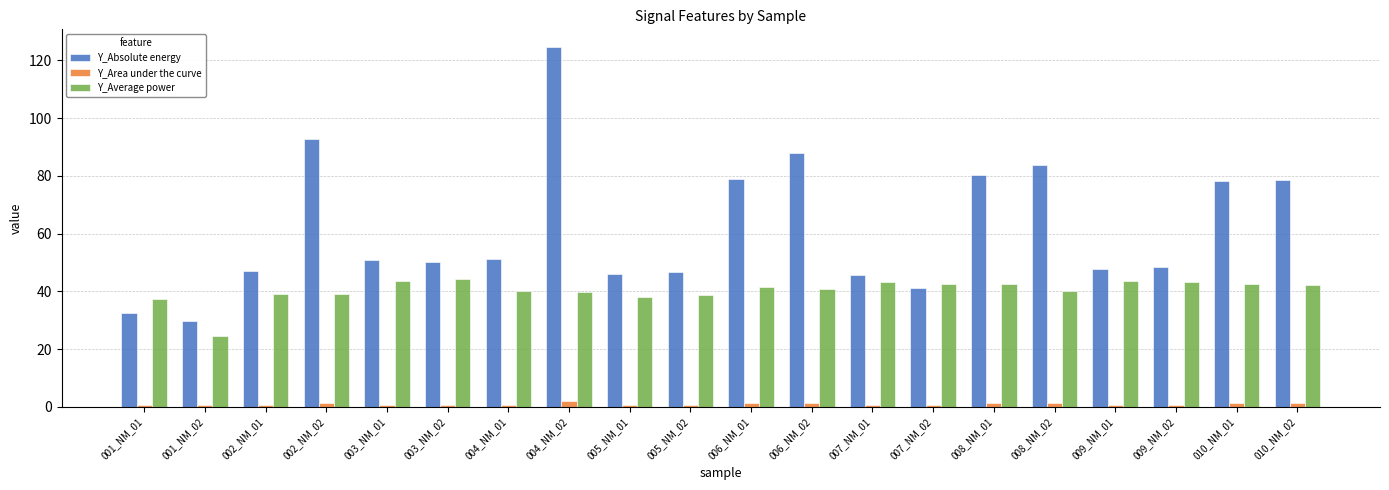

At which category is the sum across all series the highest?

004_NM_02